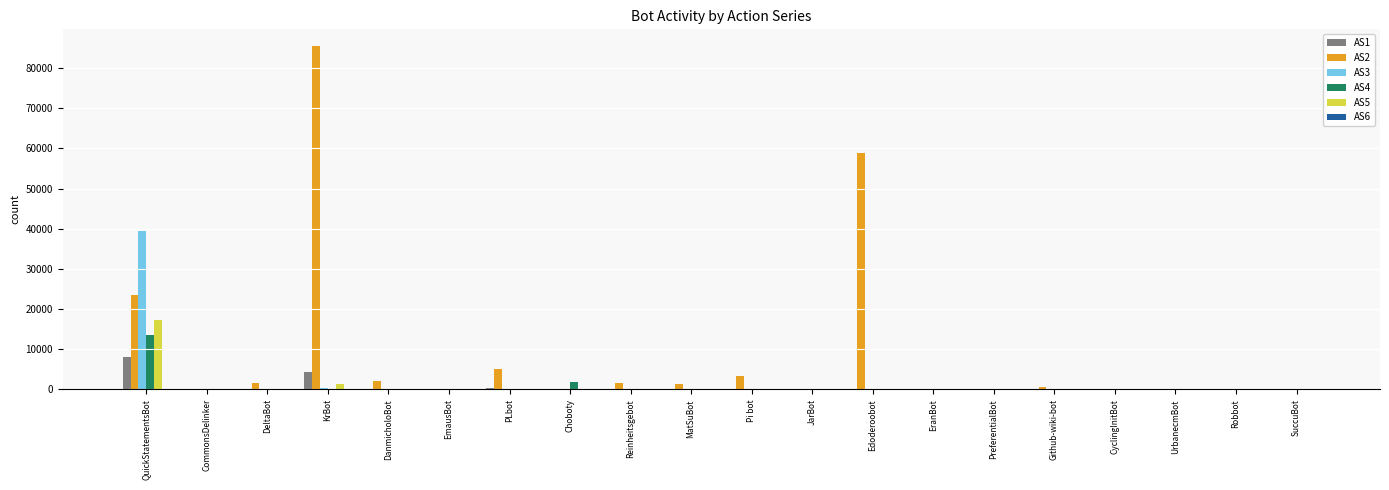

Is the value of AS3 at EranBot greater than the value of AS2 at PLbot?

No